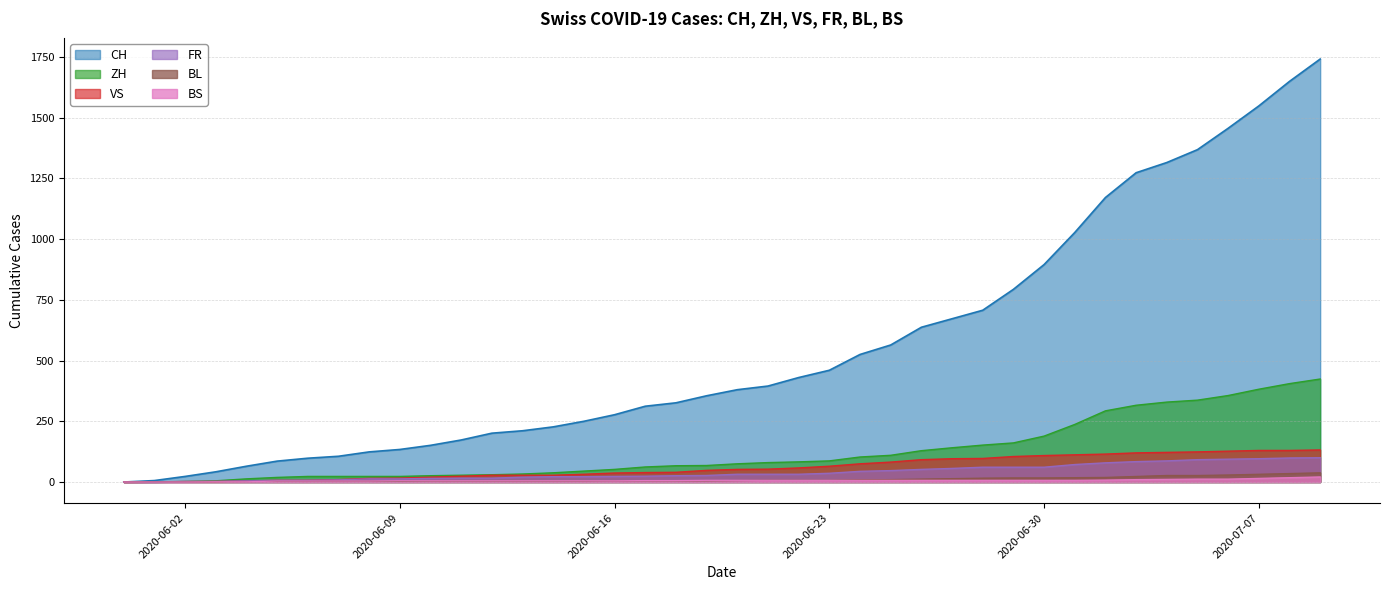

What are all the series names shown in the legend?

CH, ZH, VS, FR, BL, BS